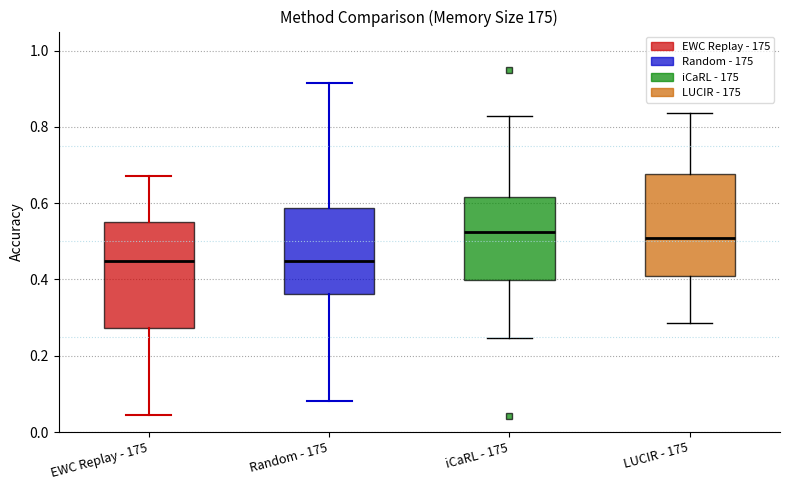

Where does the median line of the box for iCaRL - 175 sit on the y-axis? The values are not printed on the chart, so give them approximately, as read against the axis.

0.52